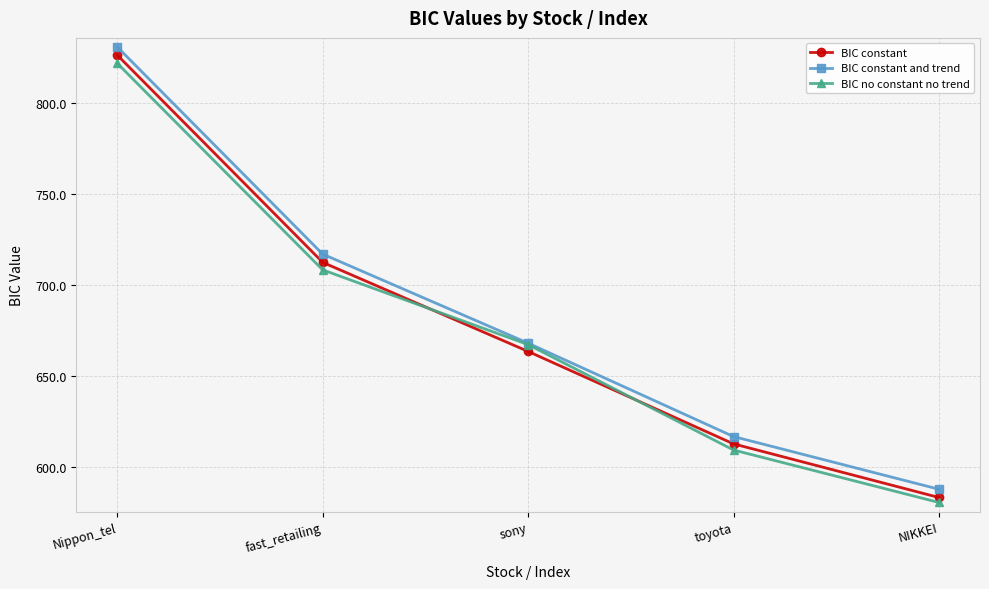

What is the label of the 1st point from the left?

Nippon_tel